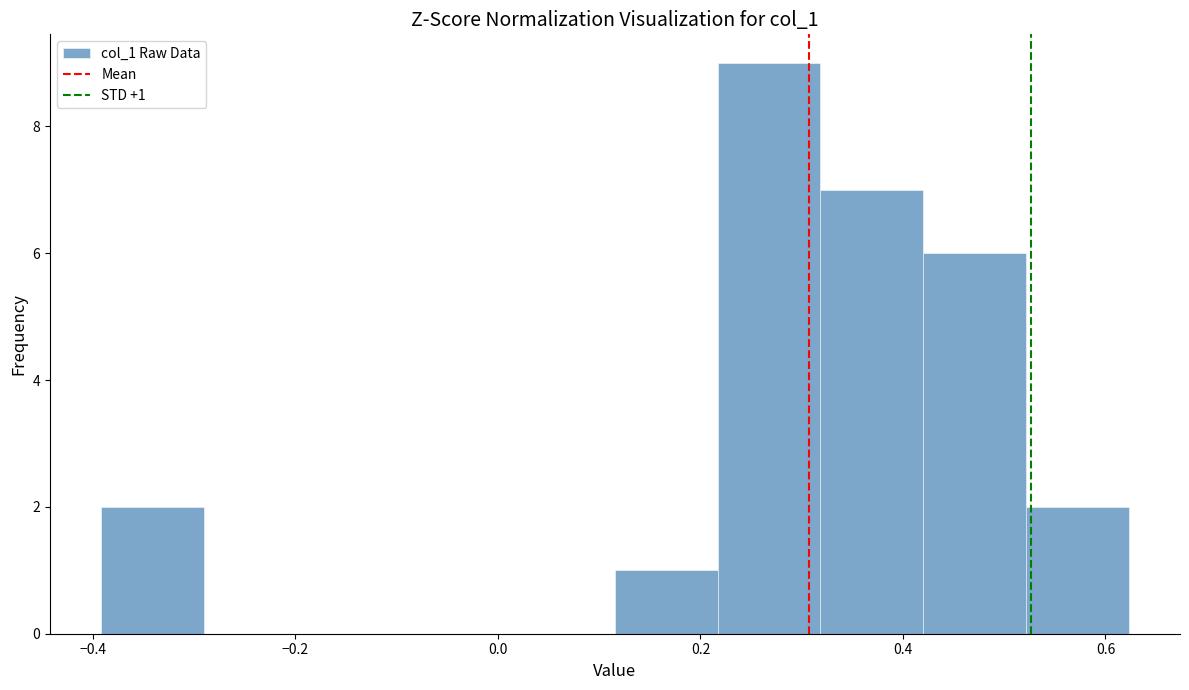

Over which range of the x-axis is the bar tallest?

0.22 to 0.32